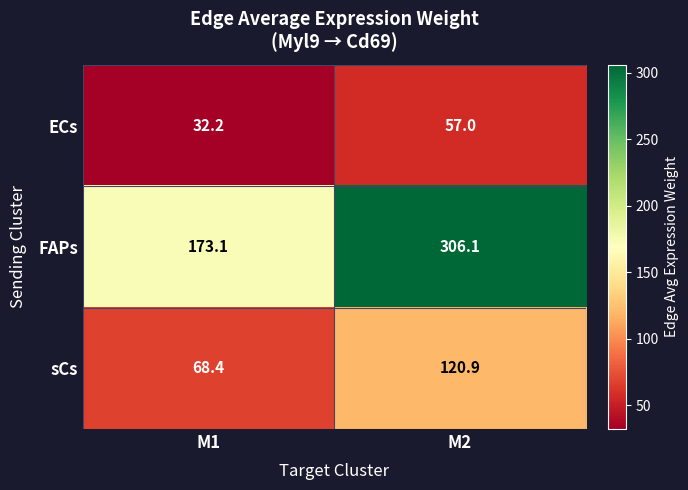

How many series are shown in this chart?

3